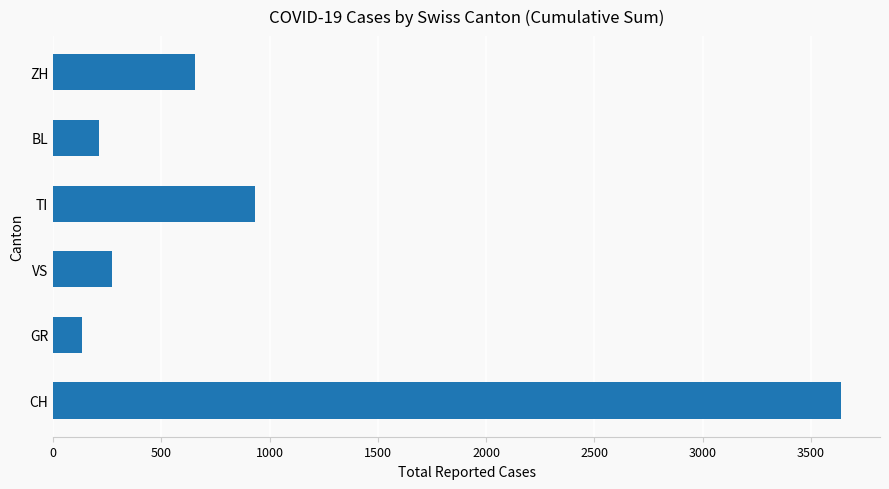

Reading bottom to top, extract all data points from this chart.

3637	133	272	934	213	657